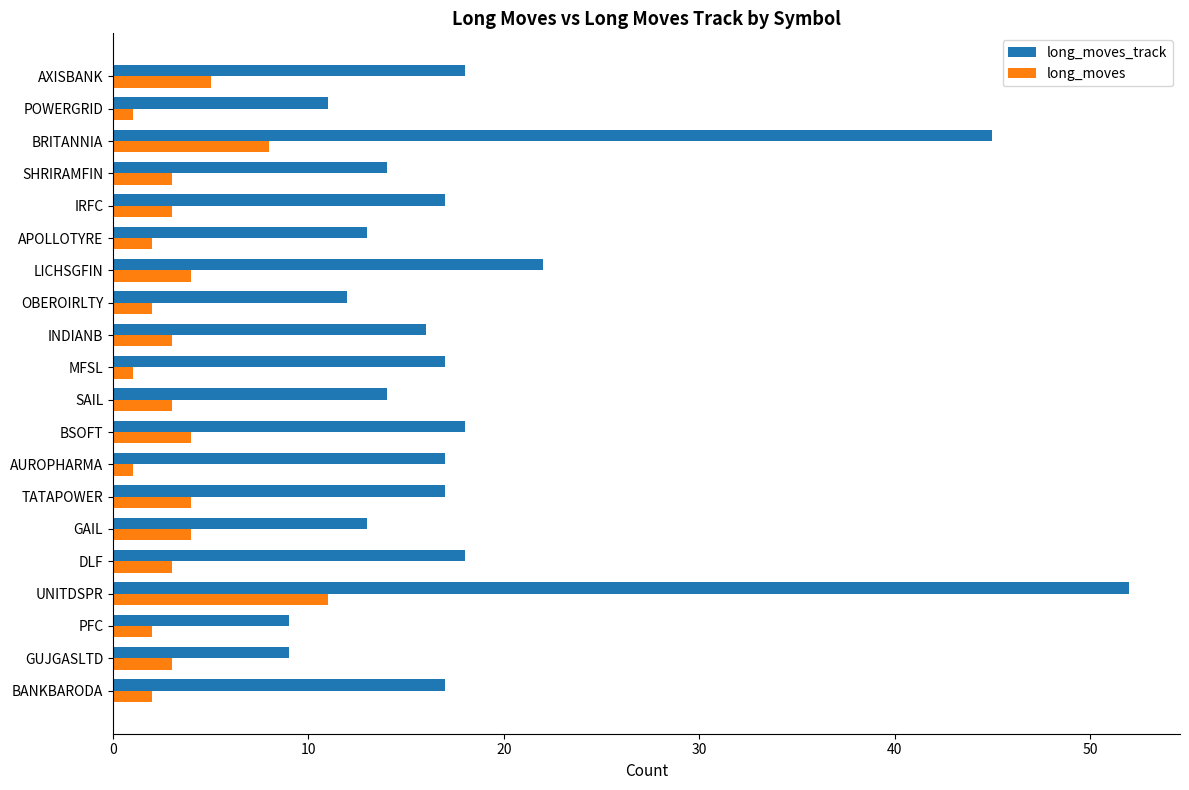

The value of long_moves at GUJGASLTD is 3. True or false?

True